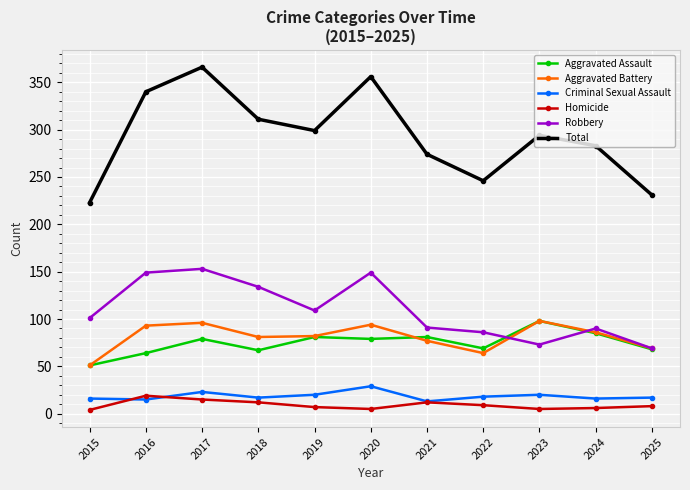

At which category does Robbery reach its first local valley?

2019